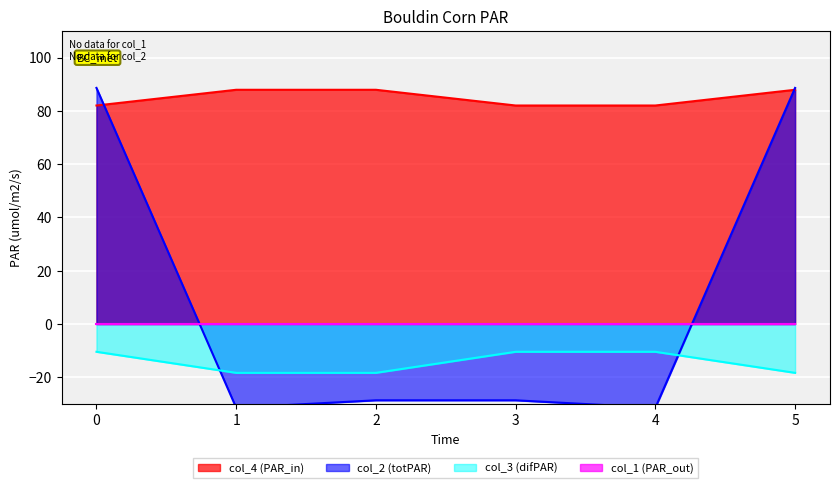

True or false: col_4 has more than 2 points higher than both neighbors.

False